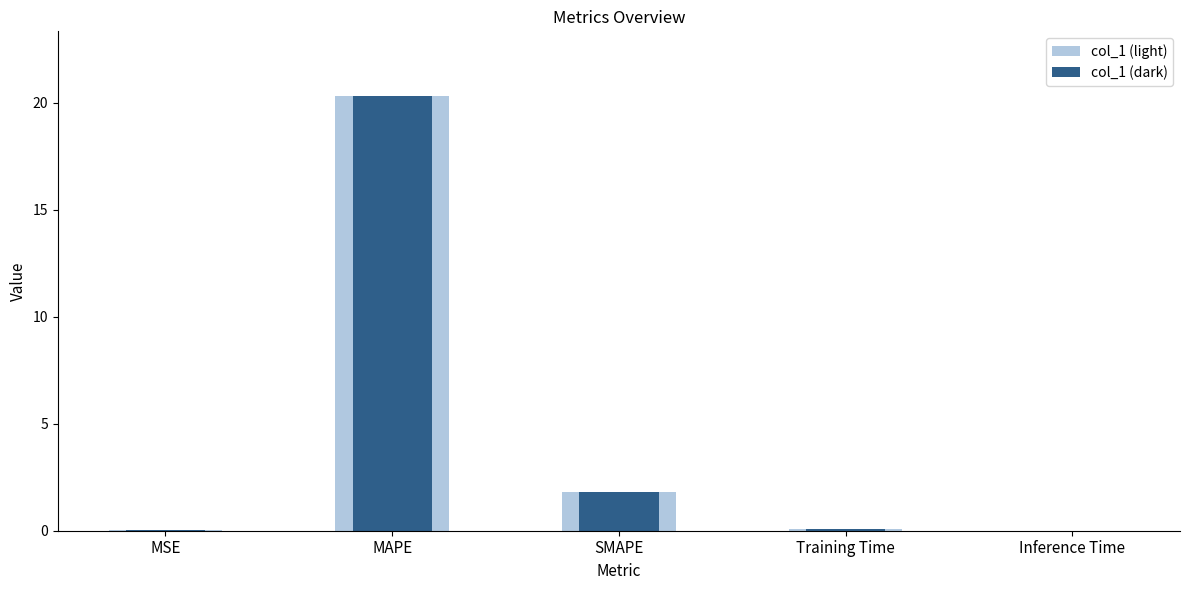

Which category has the highest value in the col_1 (dark) series?

MAPE